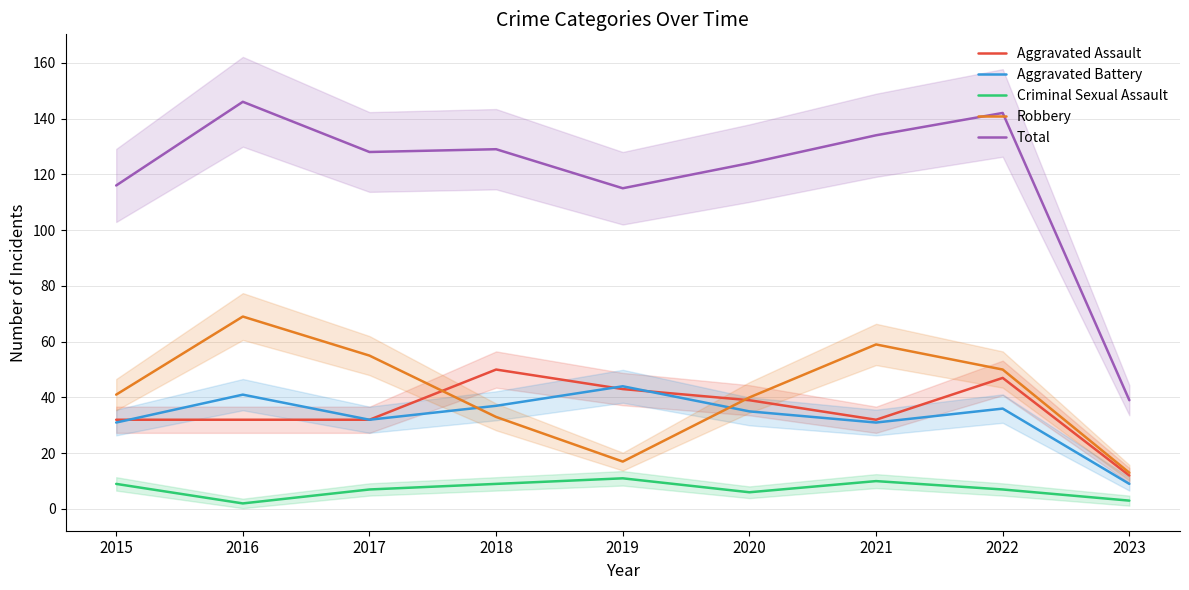

At 2017, list the series in order from smallest to largest.

Criminal Sexual Assault, Aggravated Assault, Aggravated Battery, Robbery, Total